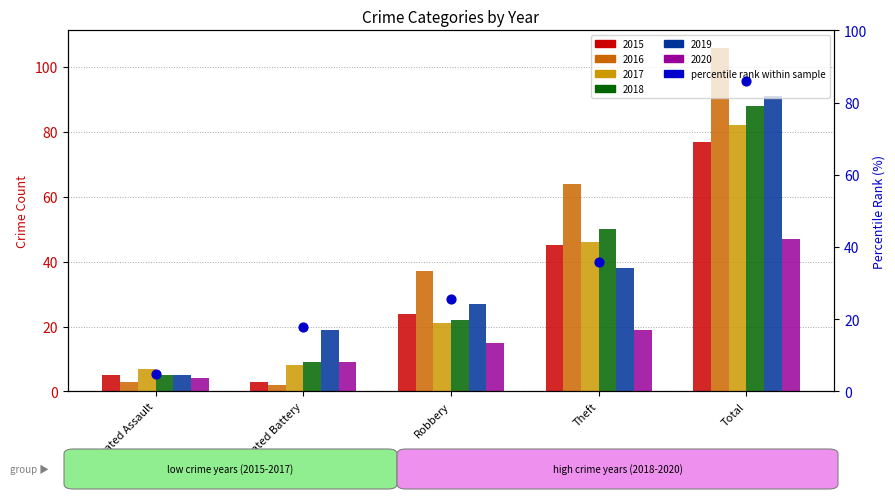

Between Robbery and Total, which is larger?

Total